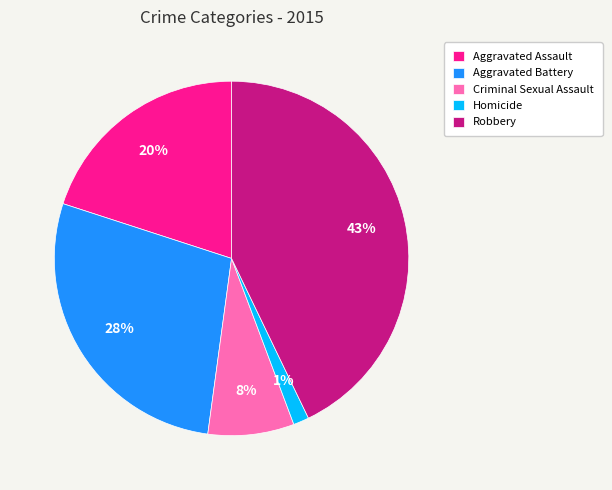

The Robbery slice represents 32% of the pie. True or false?

False